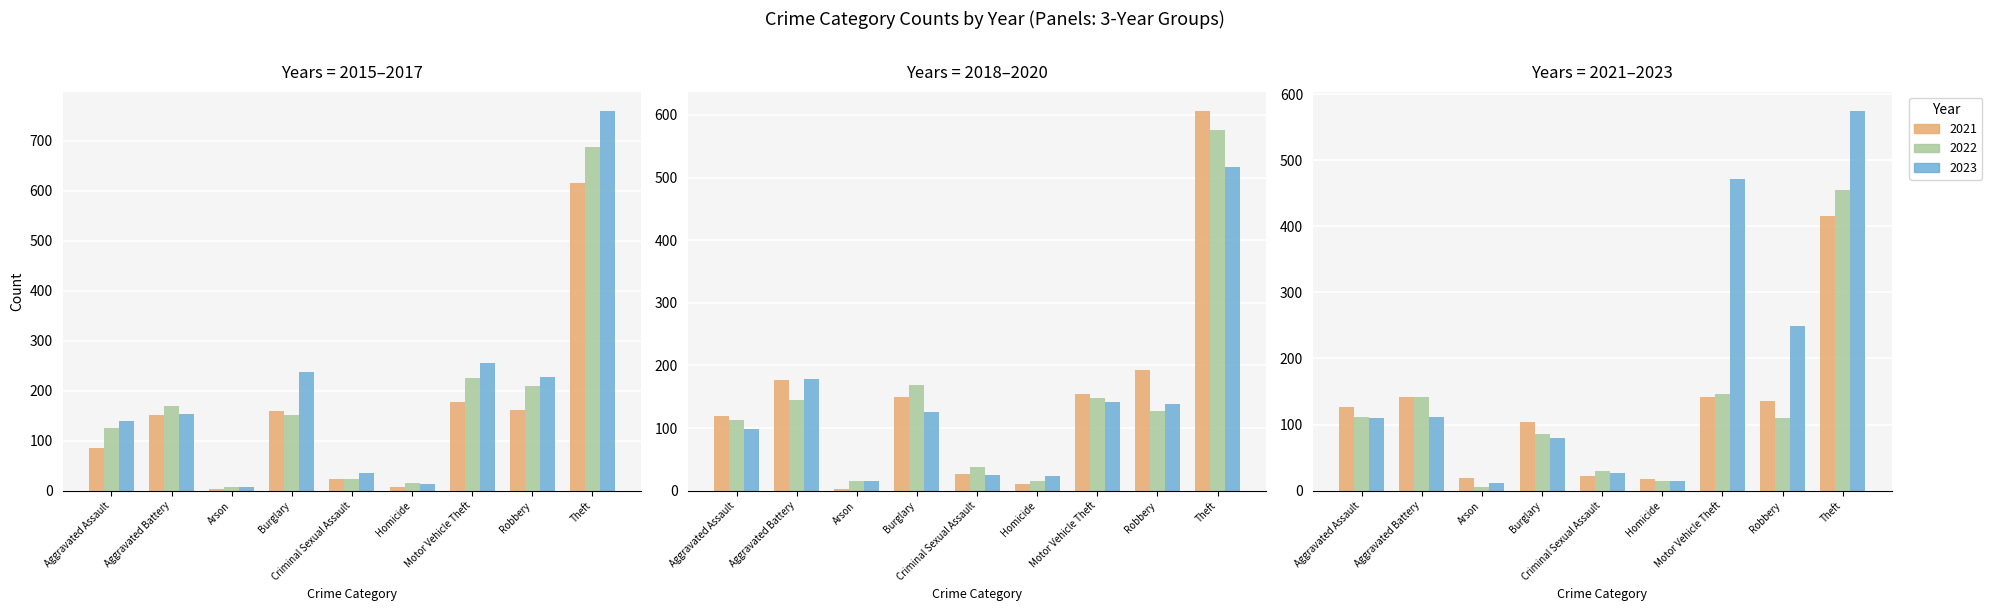

Are the bars grouped side by side (vs. stacked)?

Yes